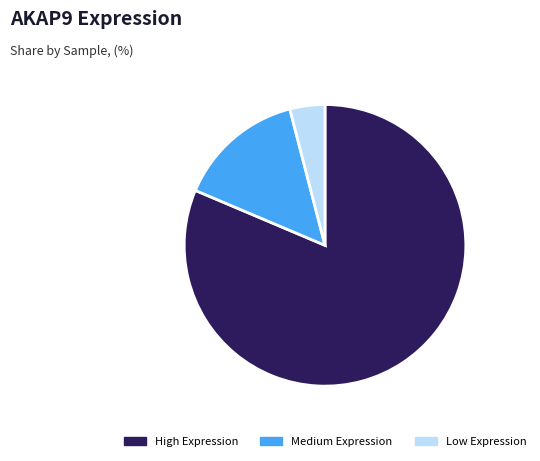

Does any single category account for the majority?

Yes